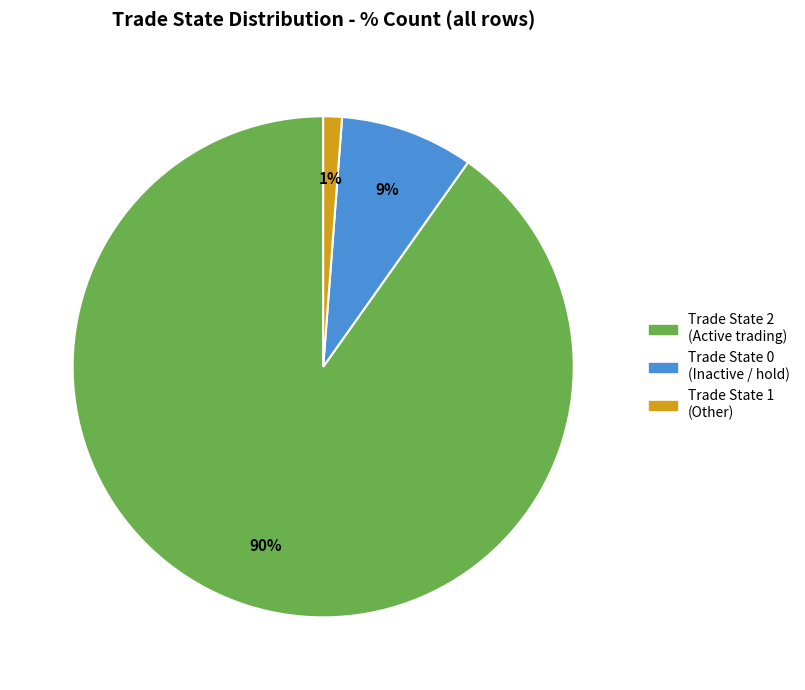

To the nearest percent, what is the difference between the largest and smallest slice percentages?

89%